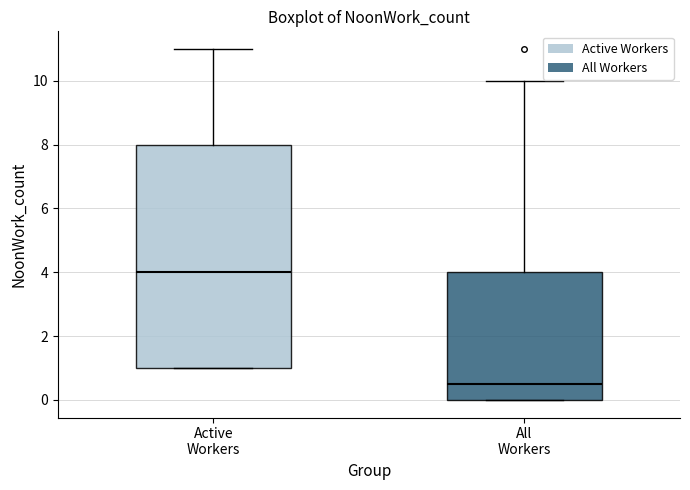

Reading left to right, read every box against the y-axis: the position of its median line, the range the box covers, and the ends of its whiskers. The values are not printed on the chart, so give them approximately, as read against the axis.

Active Workers: median 4.0, box 1.0 to 8.0, whiskers 1.0 to 11.0
All Workers: median 0.6, box 0.0 to 4.0, whiskers 0.0 to 10.0